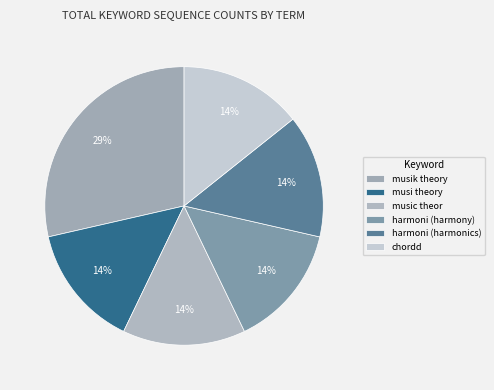

How much of the chart is everything except musi theory?

85.7%